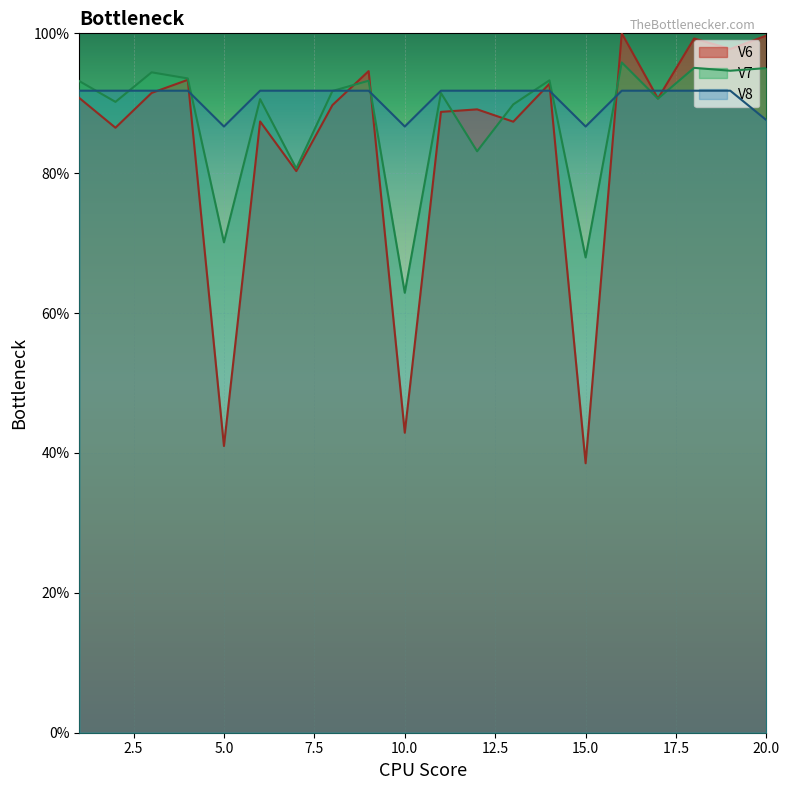

What are all the series names shown in the legend?

V6, V7, V8